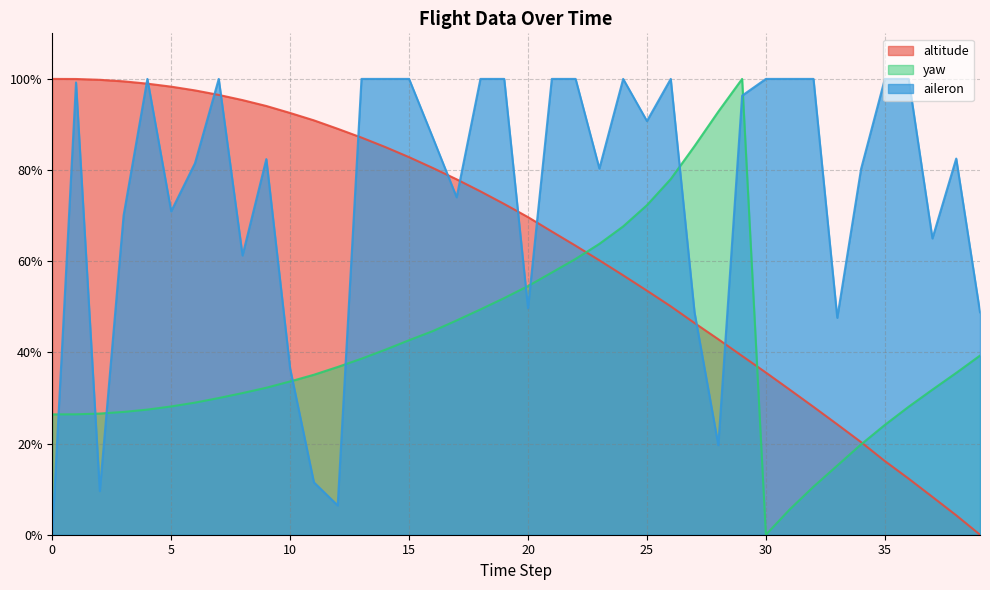

Reading left to right, extract all data points from this chart.

altitude: 0=100.0	1=100.0	2=99.8	3=99.5	4=99.0	5=98.3	6=97.5	7=96.5	8=95.4	9=94.1	10=92.5	11=90.9	12=89.1	13=87.1	14=85.1	15=82.8	16=80.5	17=78.0	18=75.3	19=72.6	20=69.7	21=66.5	22=63.4	23=60.2	24=56.9	25=53.5	26=50.1	27=46.4	28=42.9	29=39.2	30=35.6	31=31.8	32=28.1	33=24.2	34=20.3	35=16.2	36=12.3	37=8.3	38=4.3	39=0.0
yaw: 0=26.4	1=26.4	2=26.6	3=26.9	4=27.5	5=28.1	6=29.0	7=30.0	8=31.1	9=32.2	10=33.6	11=35.1	12=36.8	13=38.6	14=40.6	15=42.7	16=44.7	17=47.0	18=49.4	19=51.9	20=54.5	21=57.5	22=60.5	23=63.8	24=67.6	25=72.3	26=78.0	27=85.3	28=92.8	29=100.0	30=0.0	31=5.5	32=10.5	33=15.2	34=19.8	35=24.1	36=28.1	37=31.8	38=35.5	39=39.3
aileron: 0=0.0	1=99.2	2=9.6	3=70.1	4=100.0	5=71.0	6=81.5	7=100.0	8=61.3	9=82.4	10=36.5	11=11.5	12=6.4	13=100.0	14=100.0	15=100.0	16=87.1	17=74.0	18=100.0	19=100.0	20=49.7	21=100.0	22=100.0	23=80.3	24=100.0	25=90.8	26=100.0	27=48.8	28=19.7	29=96.3	30=100.0	31=100.0	32=100.0	33=47.6	34=80.2	35=100.0	36=100.0	37=65.0	38=82.5	39=48.8